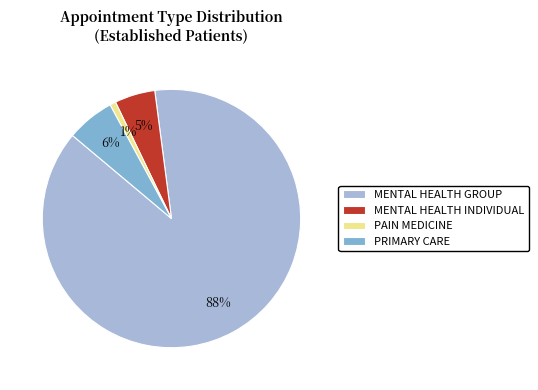

Is the sum of MENTAL HEALTH GROUP and PAIN MEDICINE greater than half?

Yes